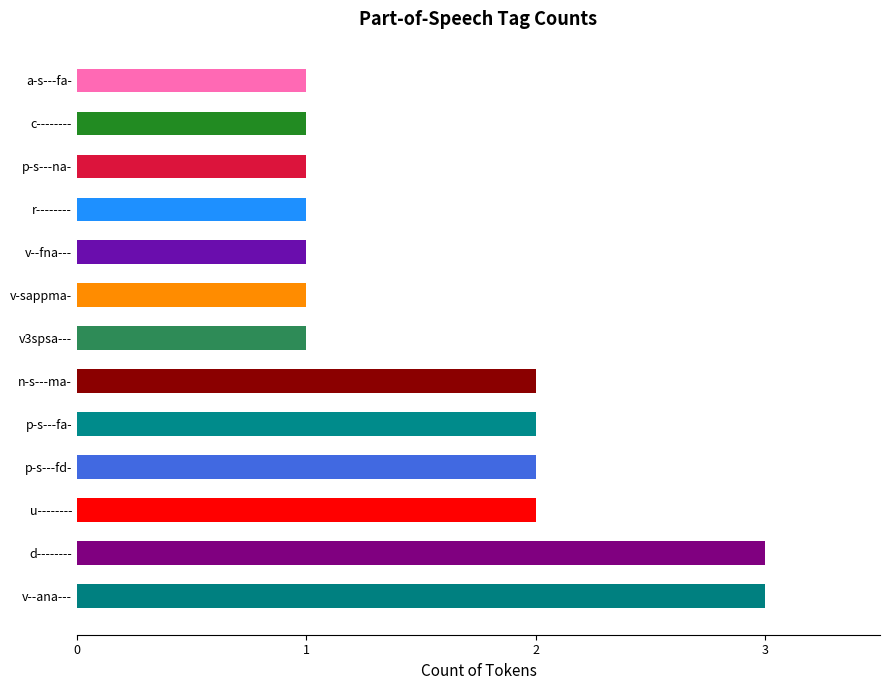

What is the sum of the values at a-s---fa- and n-s---ma-?

3